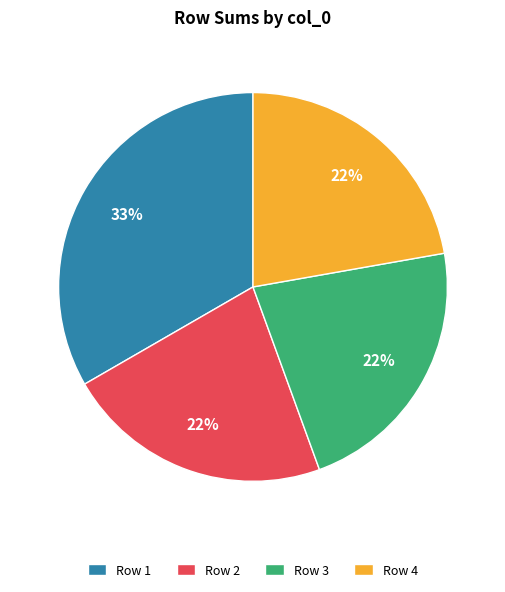

How many slices are in this pie chart?

4